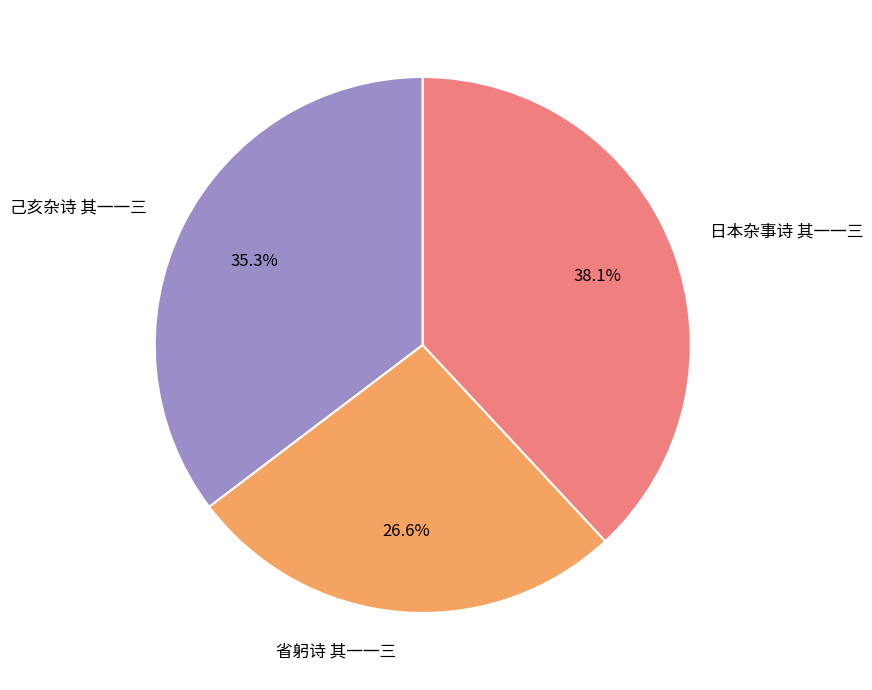

The 己亥杂诗 其一一三 slice represents 47% of the pie. True or false?

False